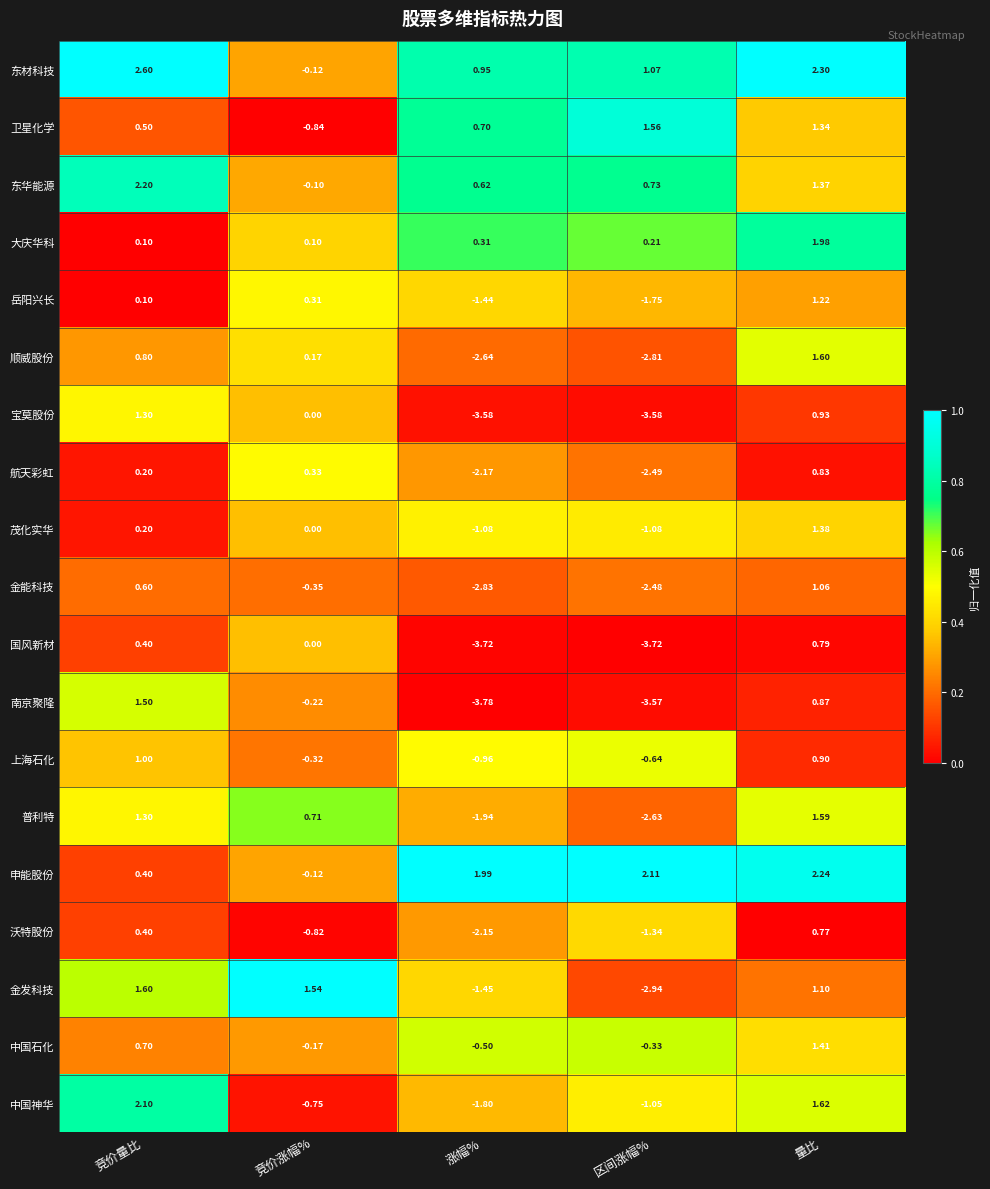

Which label corresponds to the smallest value in the chart?

涨幅%